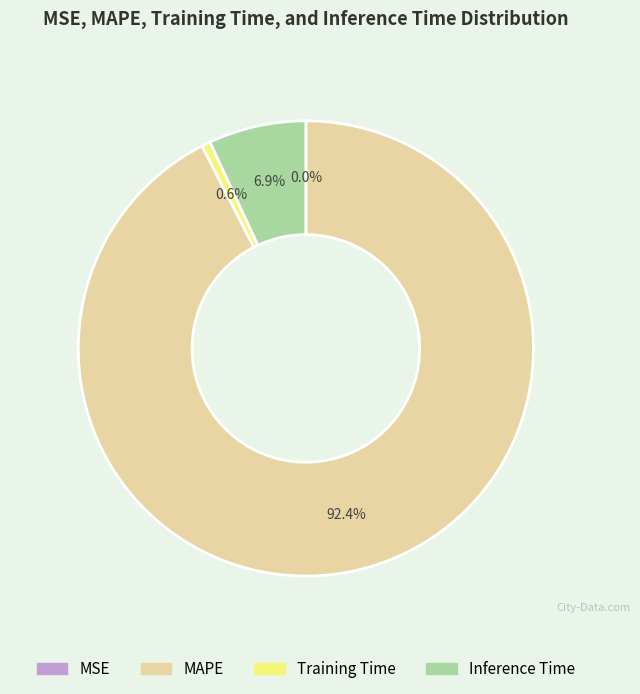

Combined, do Training Time and MAPE account for over 50%?

Yes